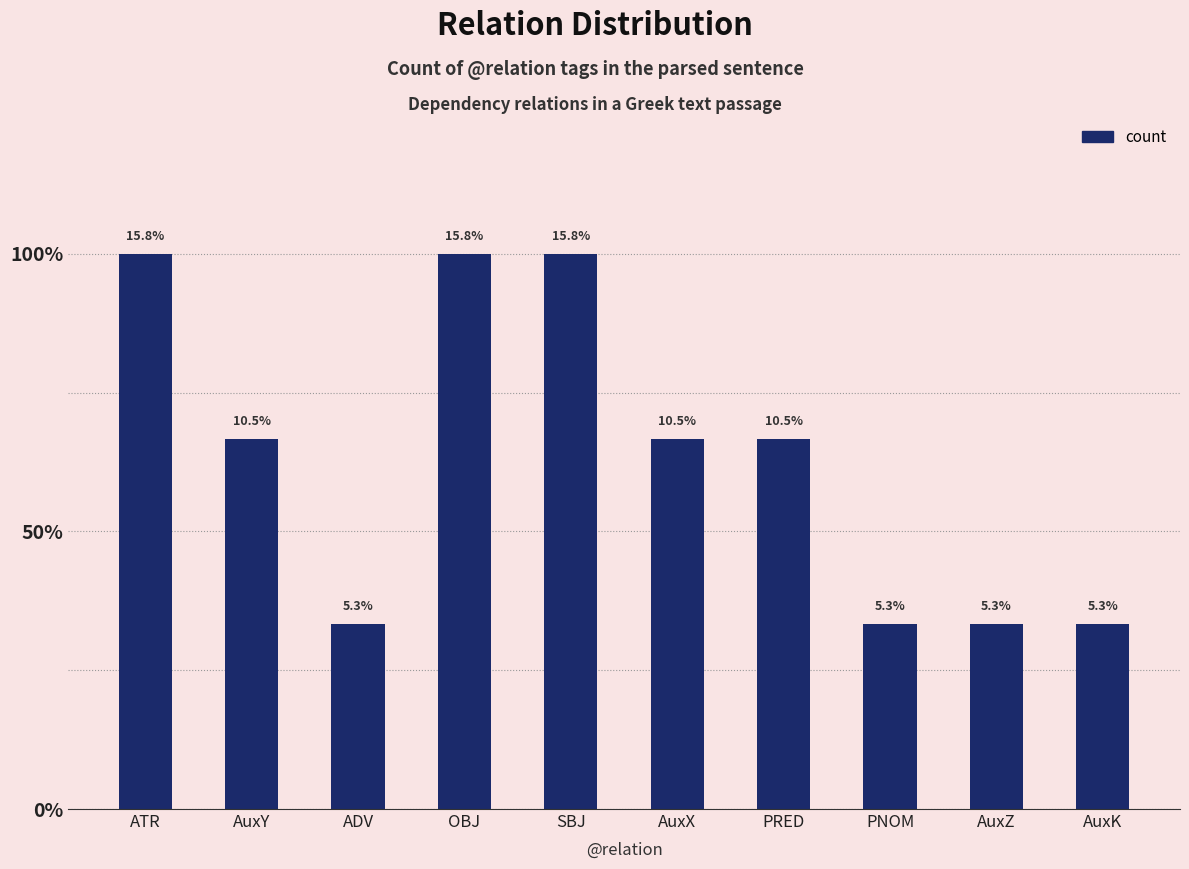

What is the label of the 10th bar from the right?

ATR